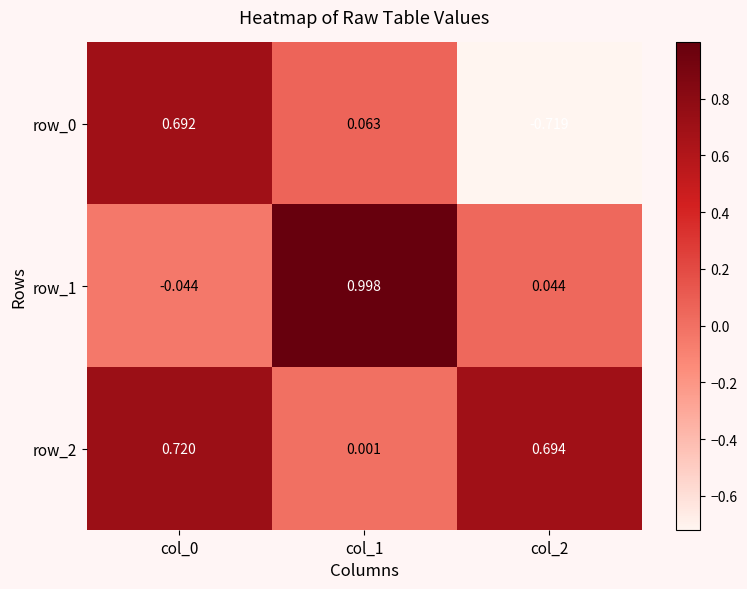

Reading right to left, extract all data points from this chart.

row_0: -0.7	0.1	0.7
row_1: 0.0	1.0	-0.0
row_2: 0.7	0.0	0.7